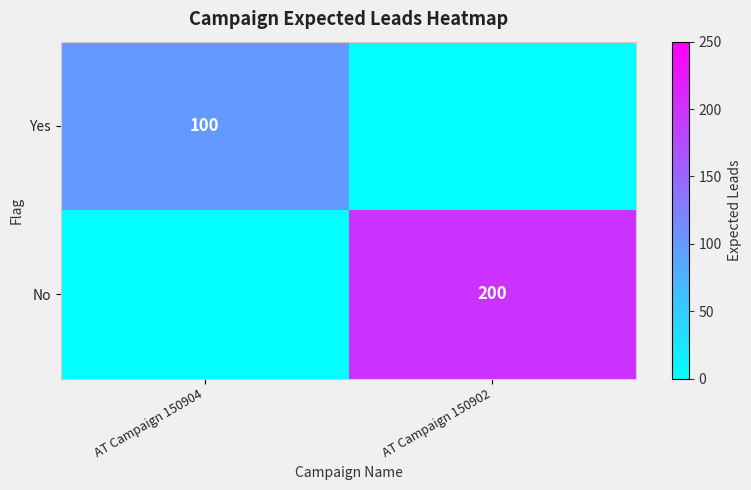

What is the spread (max minus min) of values at AT Campaign 150904?

100